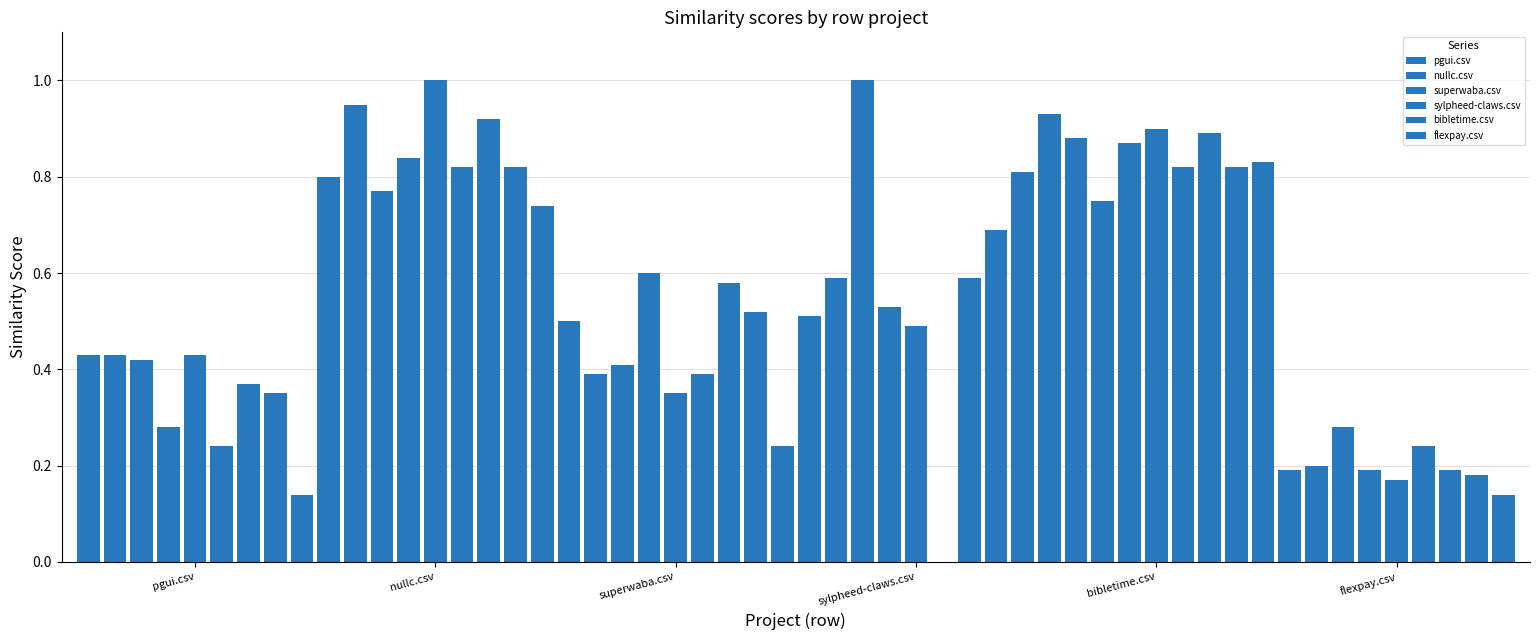

List the series in order of their peak value, highest first.

nullc.csv, sylpheed-claws.csv, bibletime.csv, superwaba.csv, pgui.csv, flexpay.csv